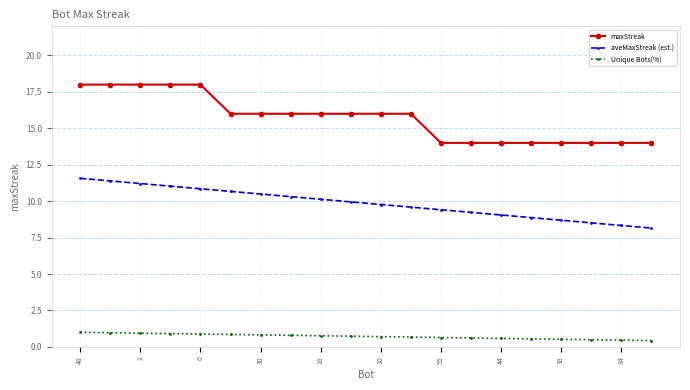

True or false: aveMaxStreak (est.) and Unique Bots(%) intersect in this chart.

False